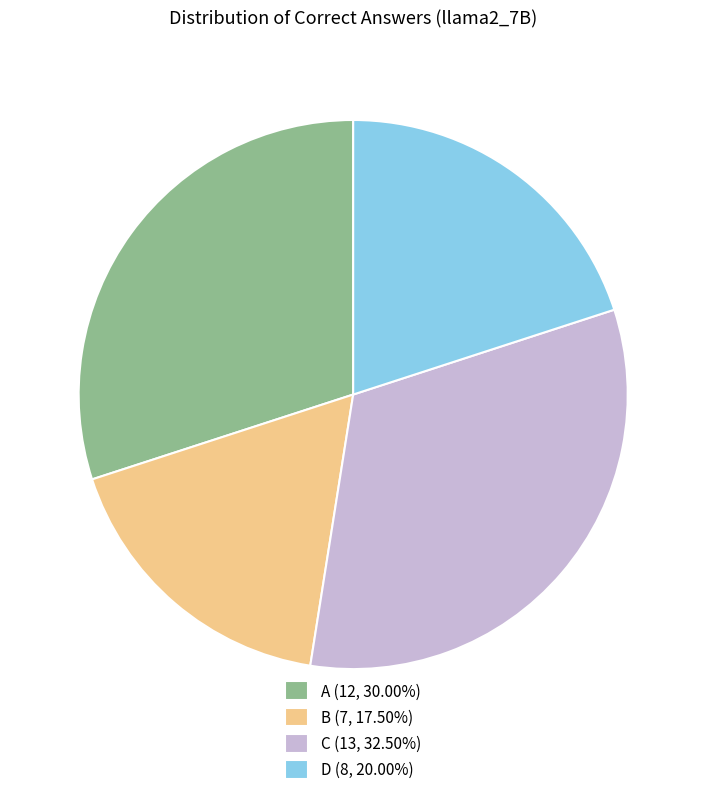

How many slices are in this pie chart?

4